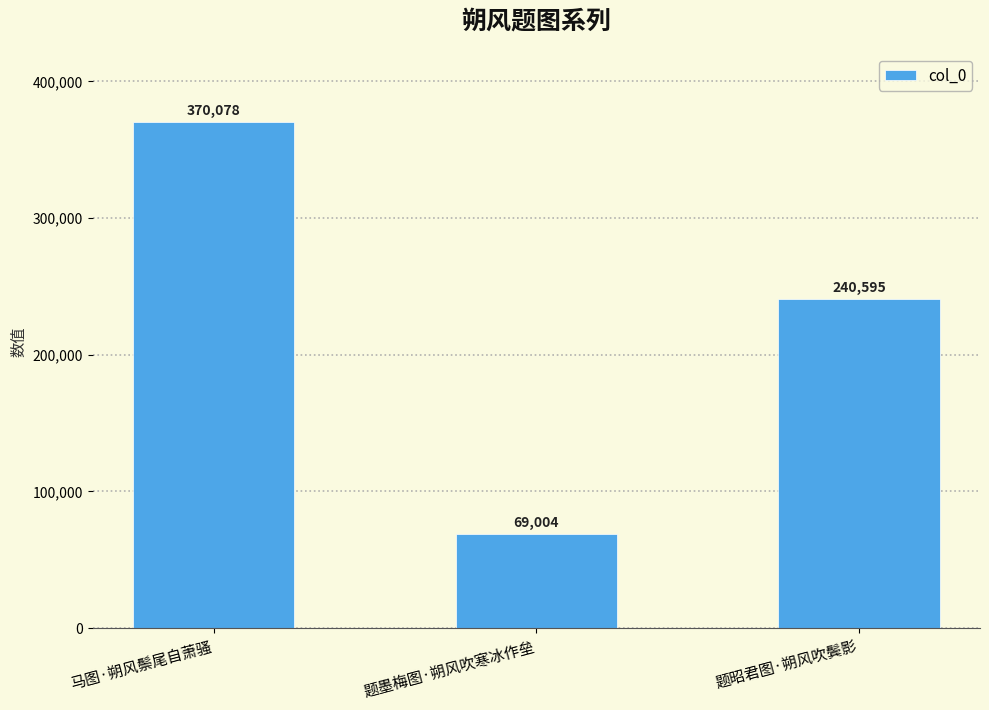

The value at 马图·朔风鬃尾自萧骚 is 370078. True or false?

True